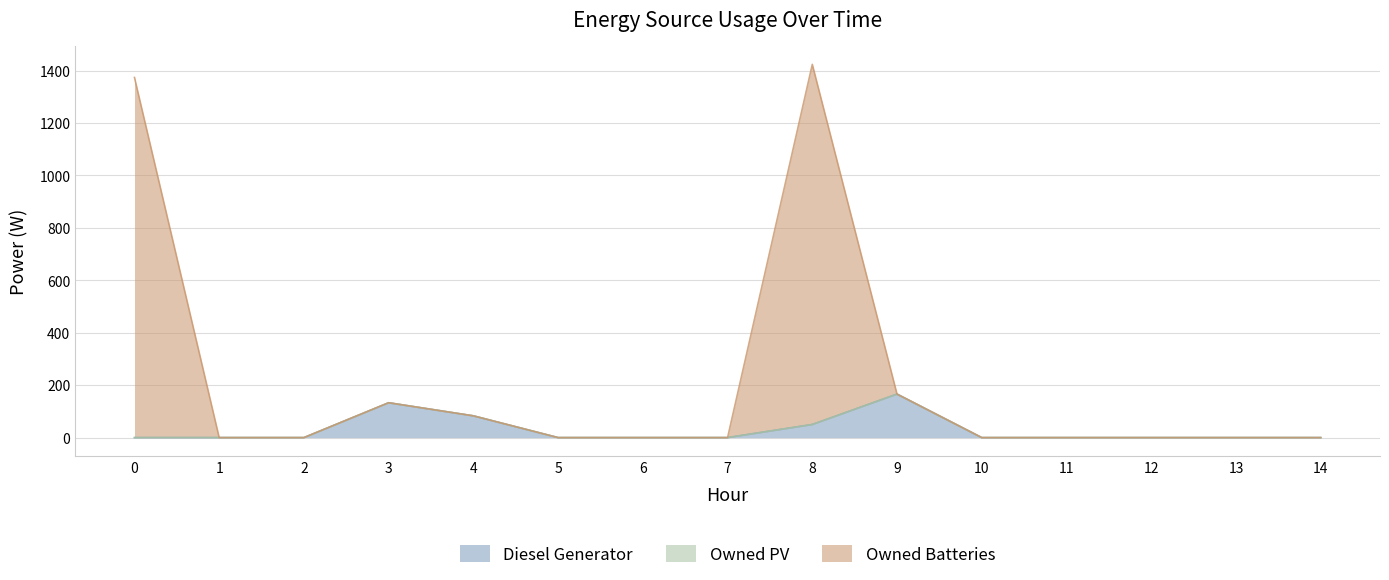

True or false: Owned Batteries and Diesel Generator cross at least once.

False